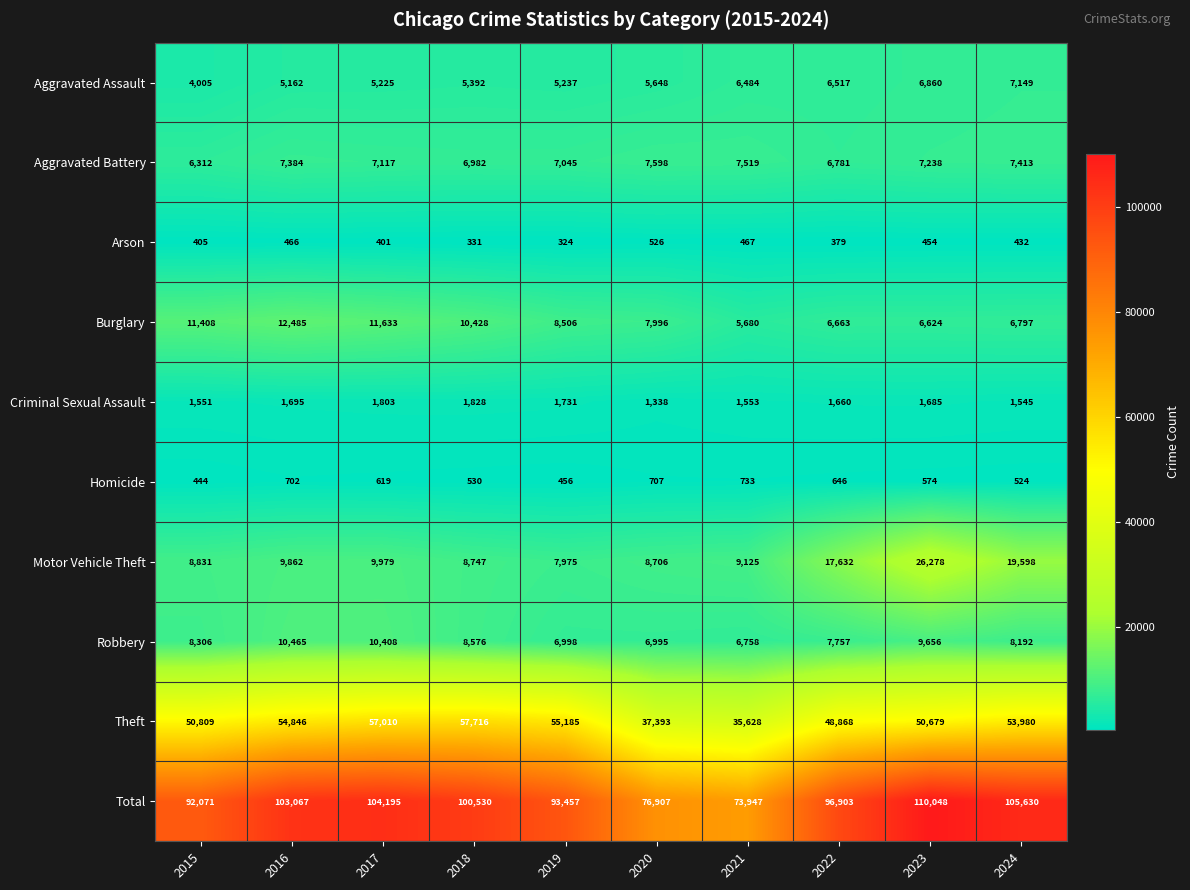

How many categories are shown in the chart?

10